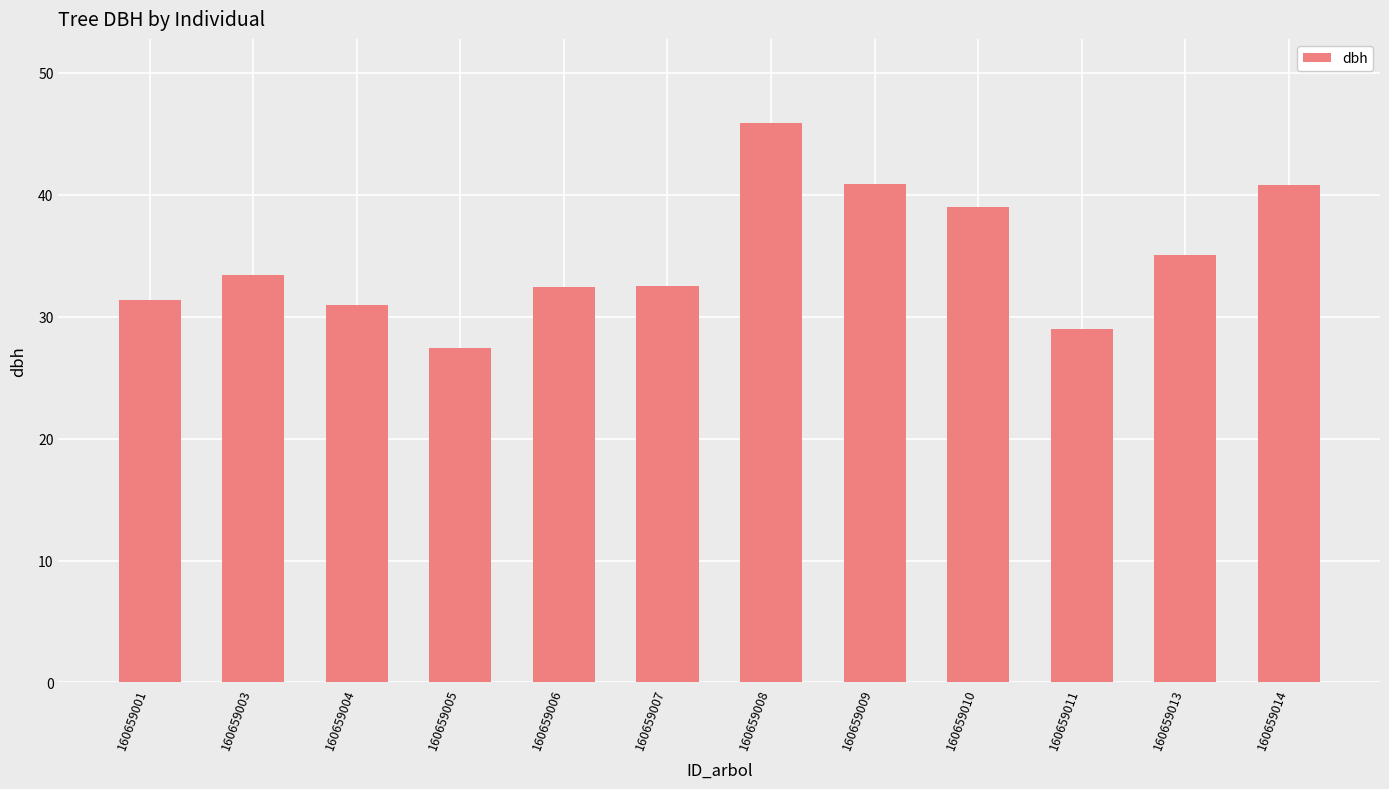

What is the sum of all values?

418.5